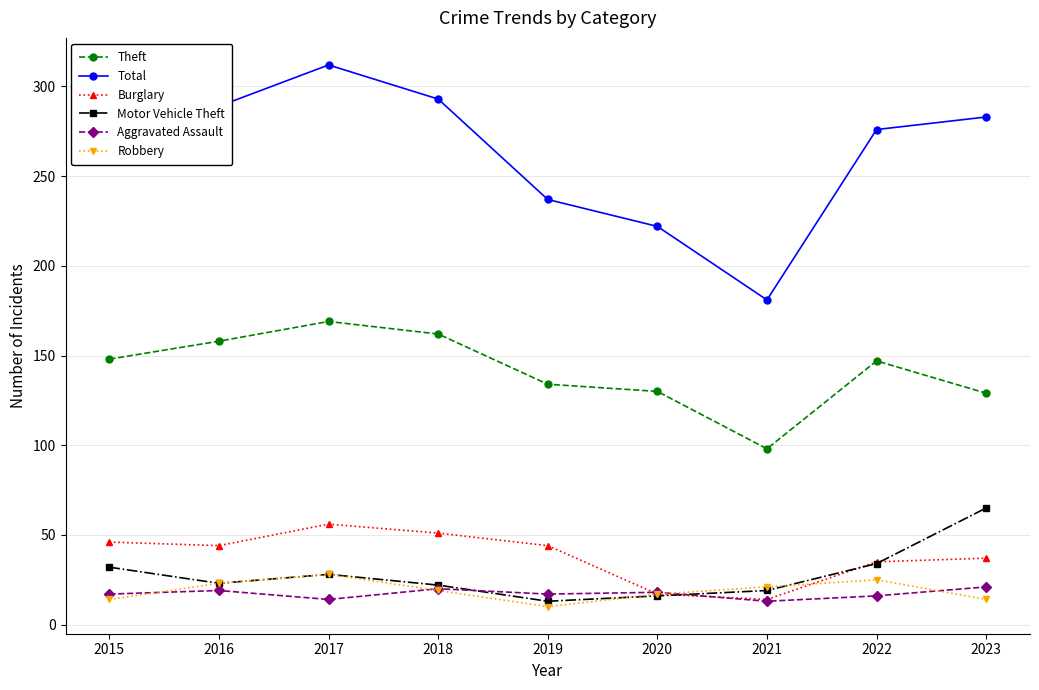

What value does the Total series have at 2020?

222